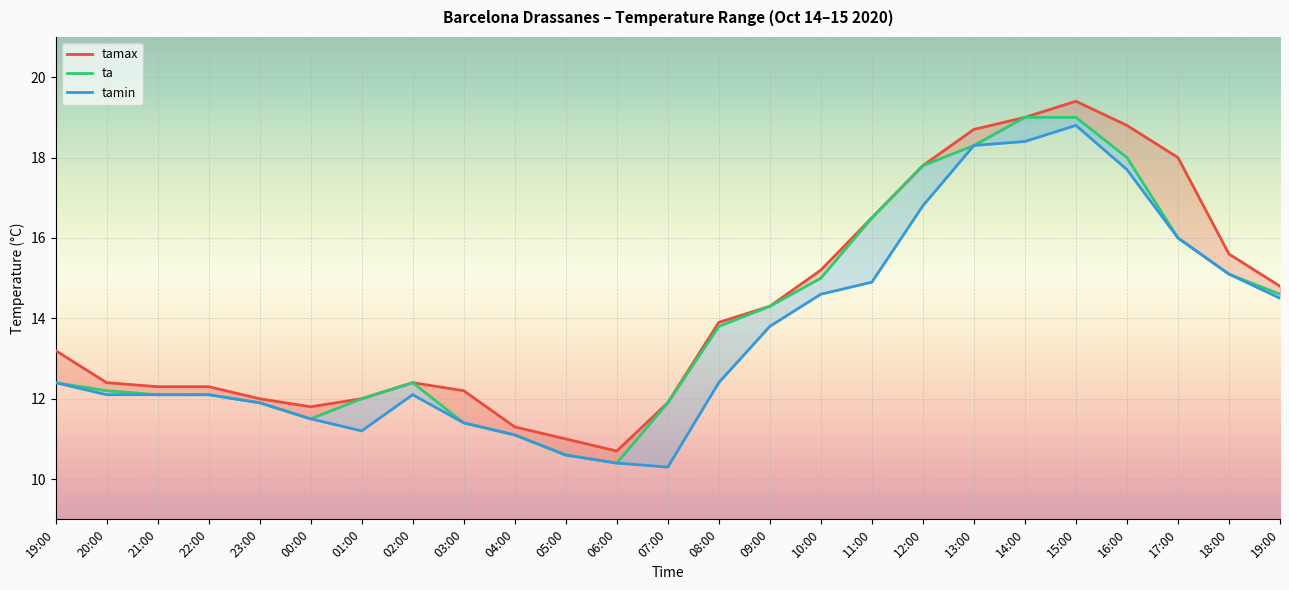

What is the total value across all series at 22:00?

36.5